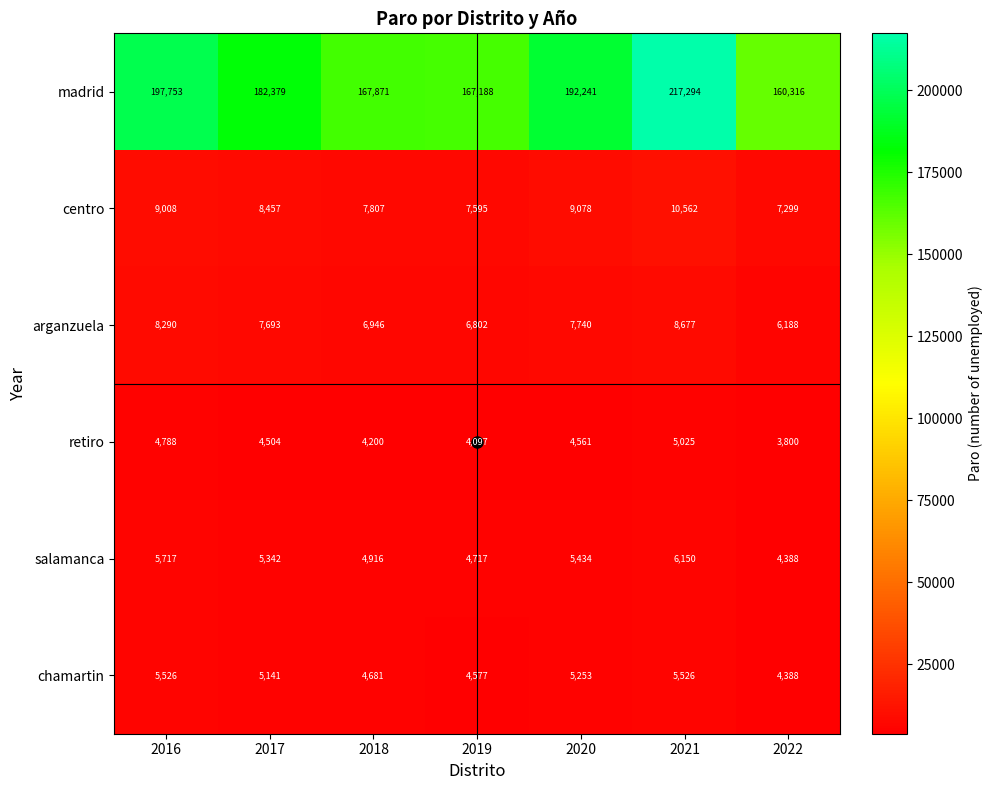

Rank the series by their maximum value, from highest to lowest.

madrid, centro, arganzuela, salamanca, chamartin, retiro